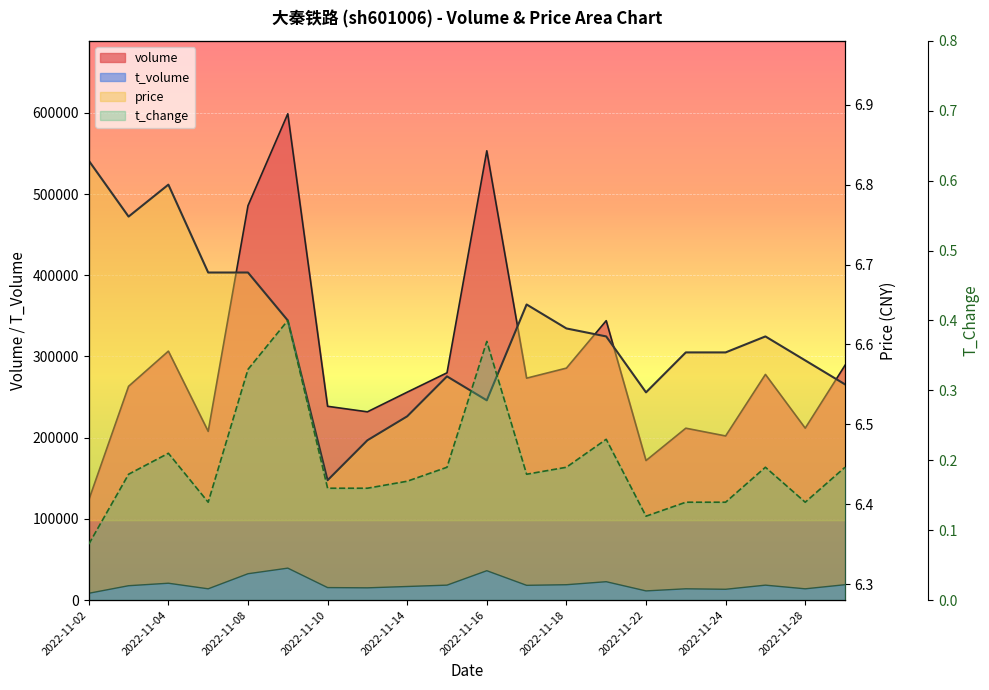

True or false: t_change and t_volume cross at least once.

False